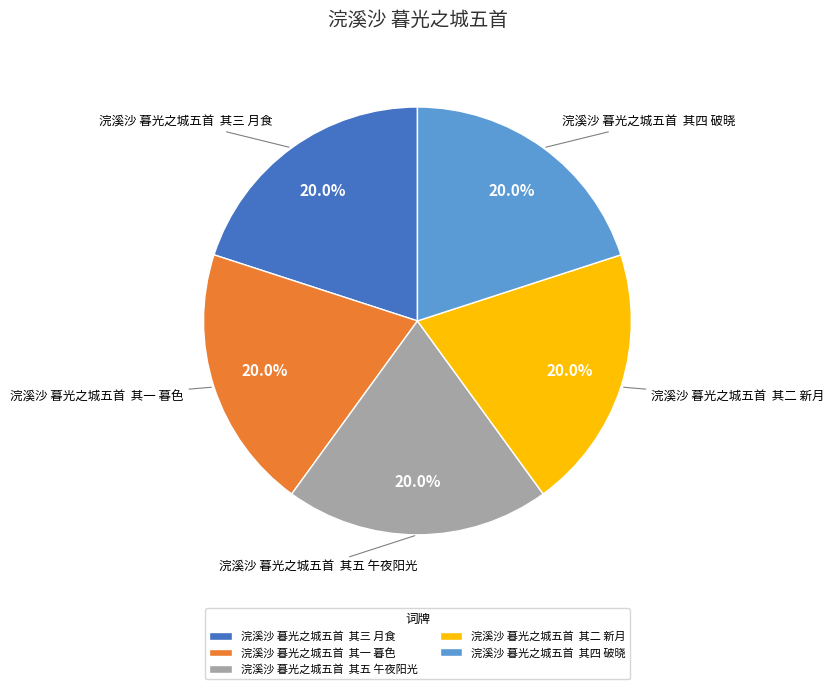

What percentage is NOT represented by 浣溪沙 暮光之城五首 其四 破晓?

80.0%